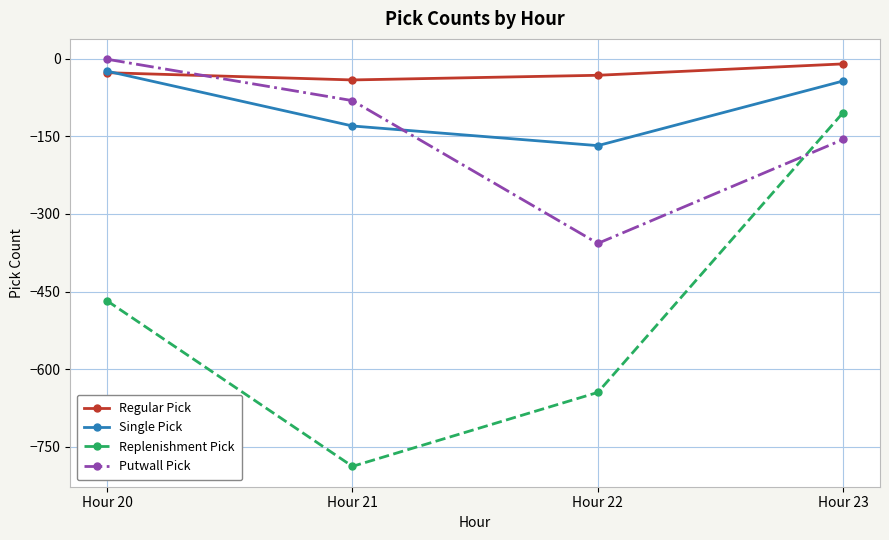

Reading left to right, extract all data points from this chart.

Regular Pick: -27	-41	-32	-10
Single Pick: -24	-130	-168	-43
Replenishment Pick: -468	-788	-645	-104
Putwall Pick: -1	-81	-357	-156